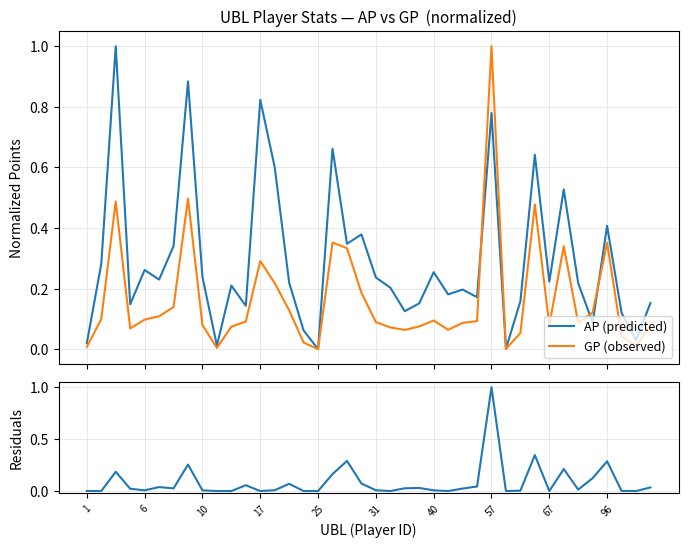

What is the maximum value for GP (observed)?

1.0